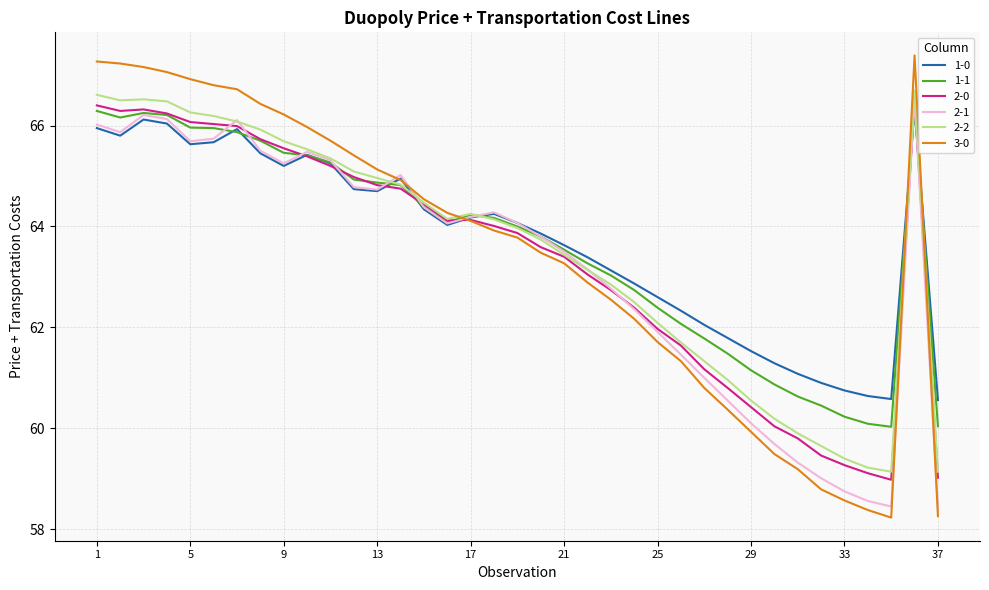

Which series has the widest spread of values?

3-0